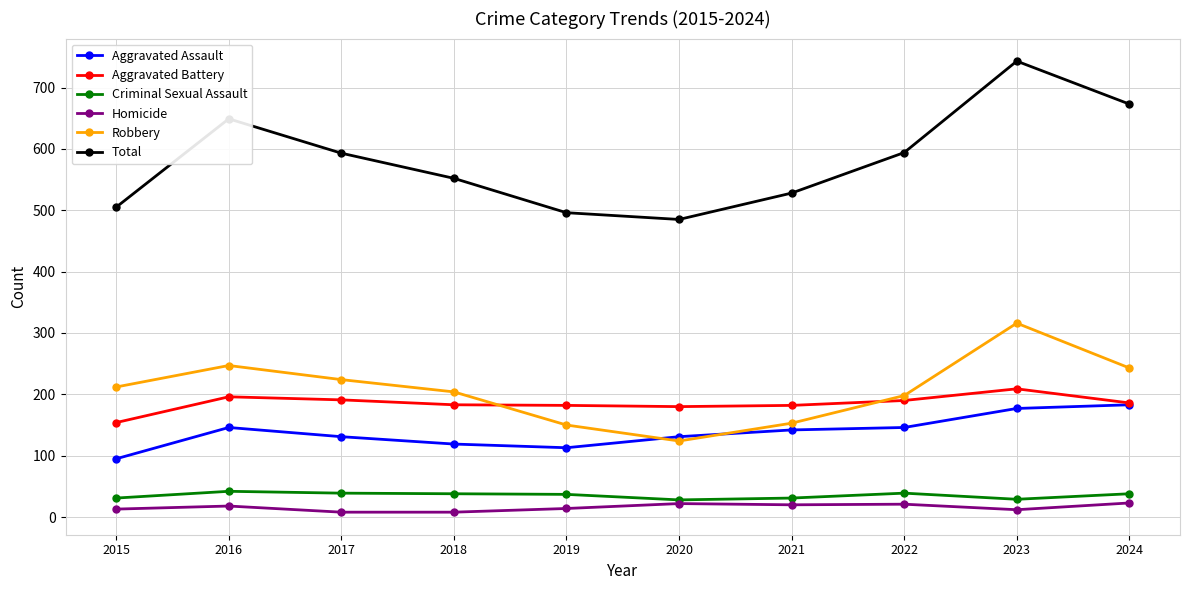

What is the sum of the Total values at 2018 and 2017?

1145